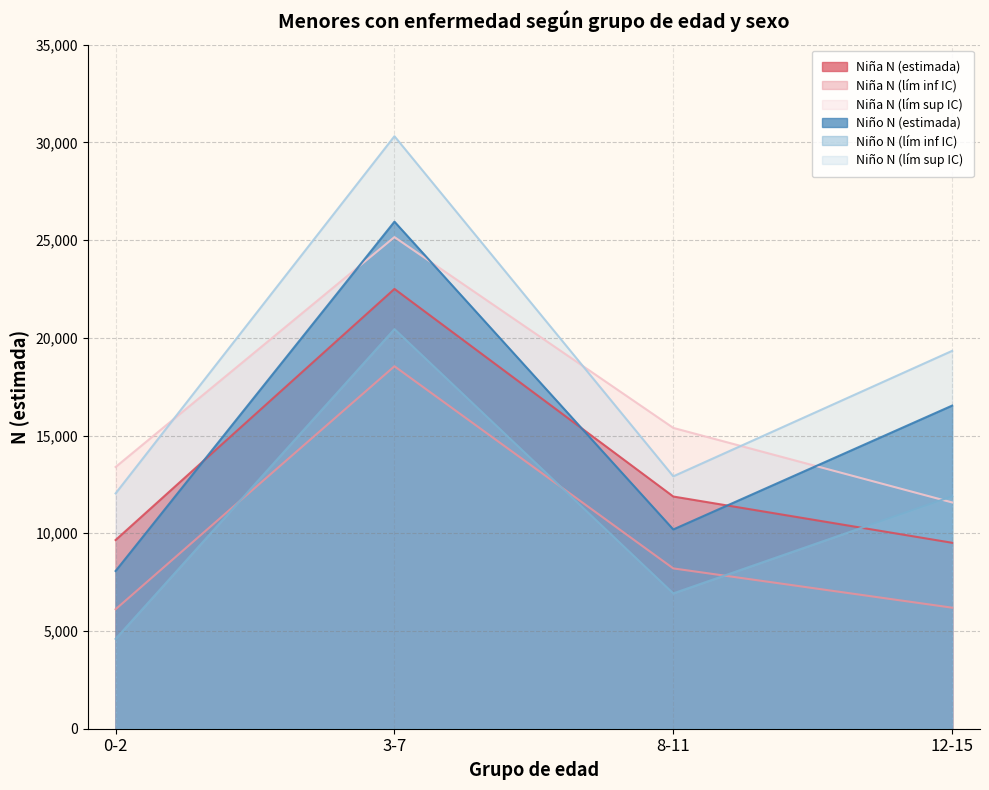

Between 12-15 and 3-7, which is larger?

3-7